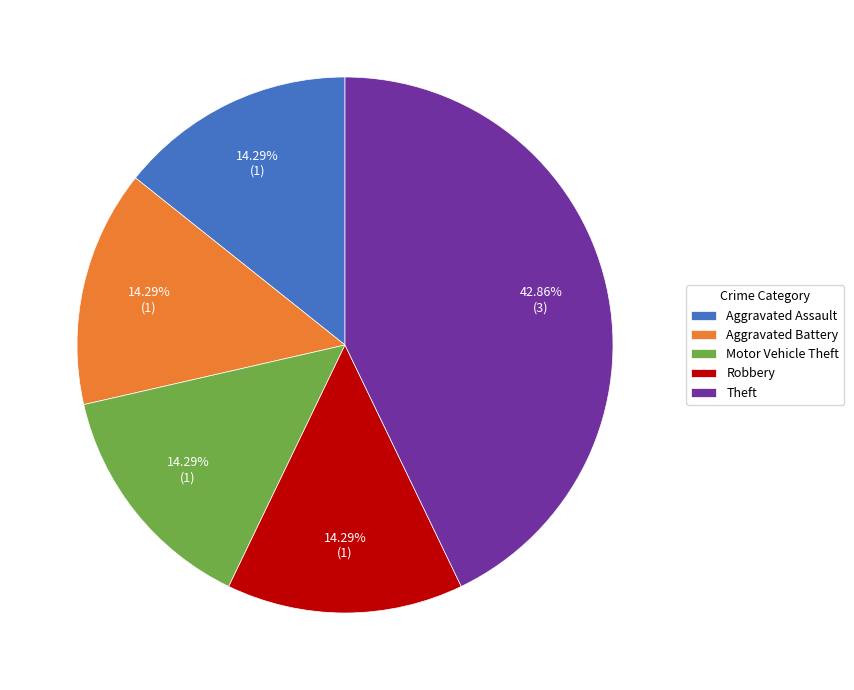

What percentage is the Aggravated Assault slice, to the nearest percent?

14%